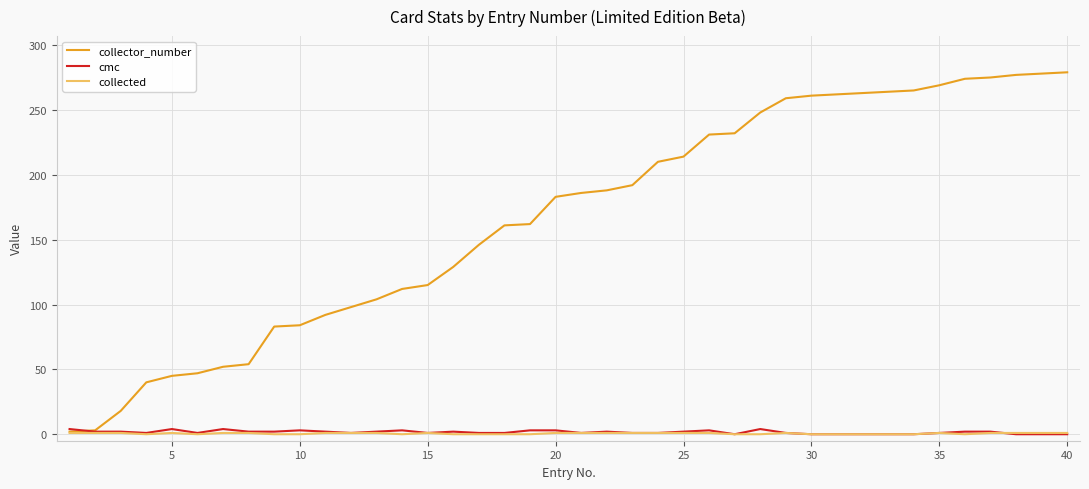

Does the chart have visible grid lines?

Yes